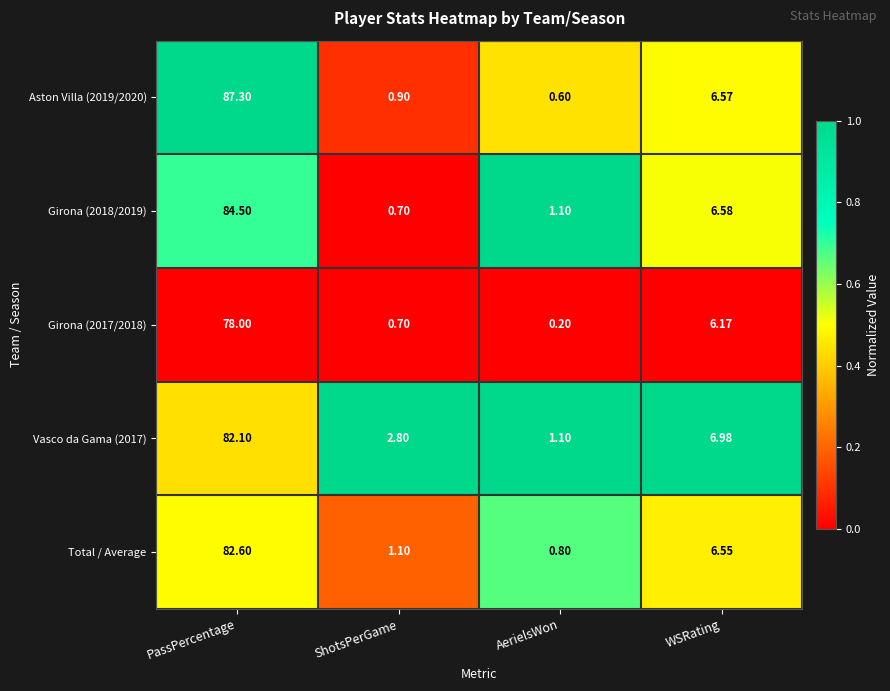

Count the number of data series in this chart.

5